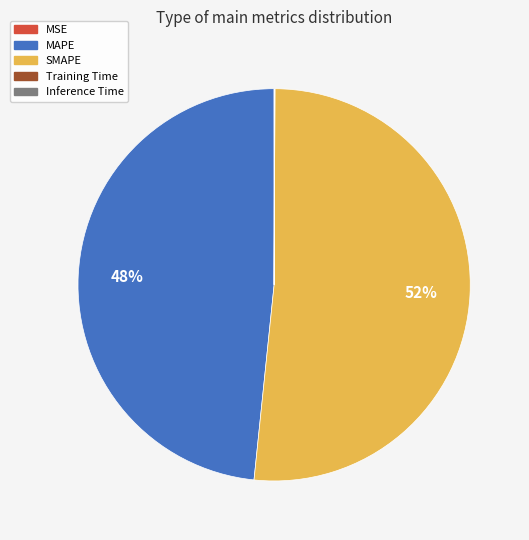

To the nearest percent, what is the average slice percentage?

20%